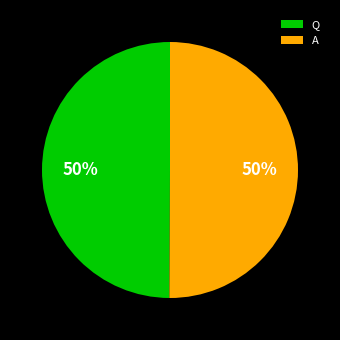

Is it true that Q is 56% of the pie?

False